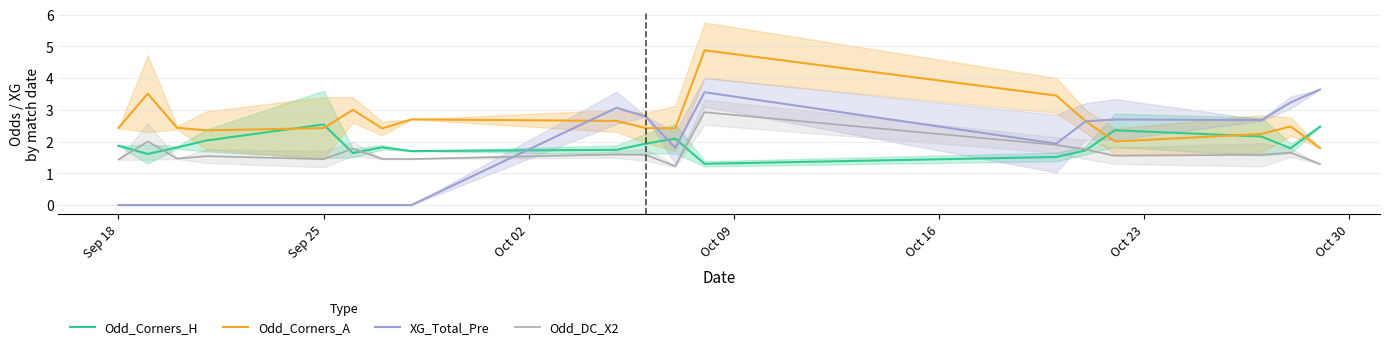

What is the highest value of the Odd_Corners_H series?

2.5